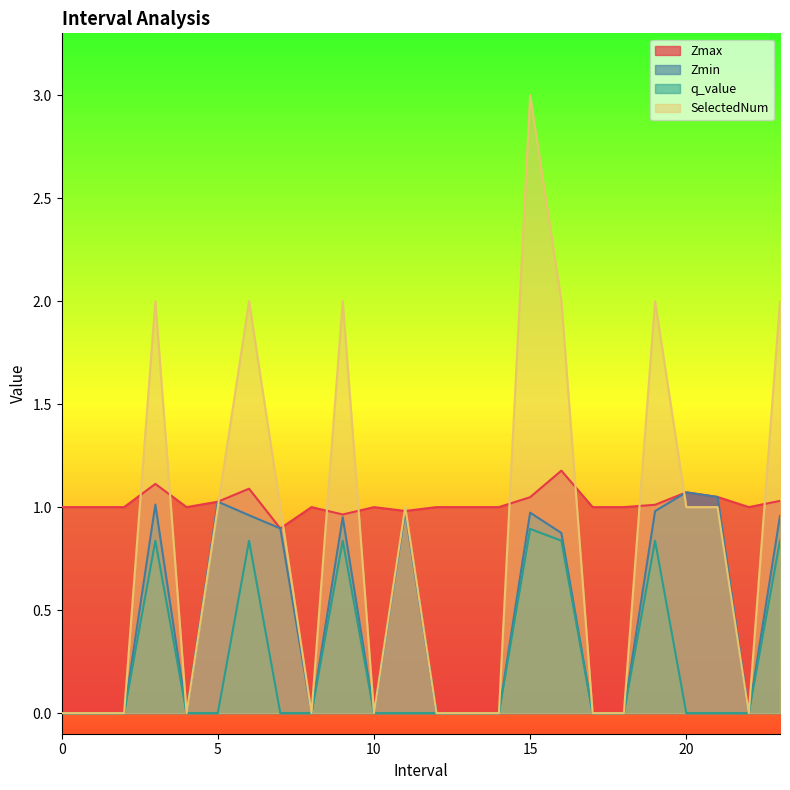

Rank the series at 16.0 from lowest to highest value.

q_value, Zmin, Zmax, SelectedNum